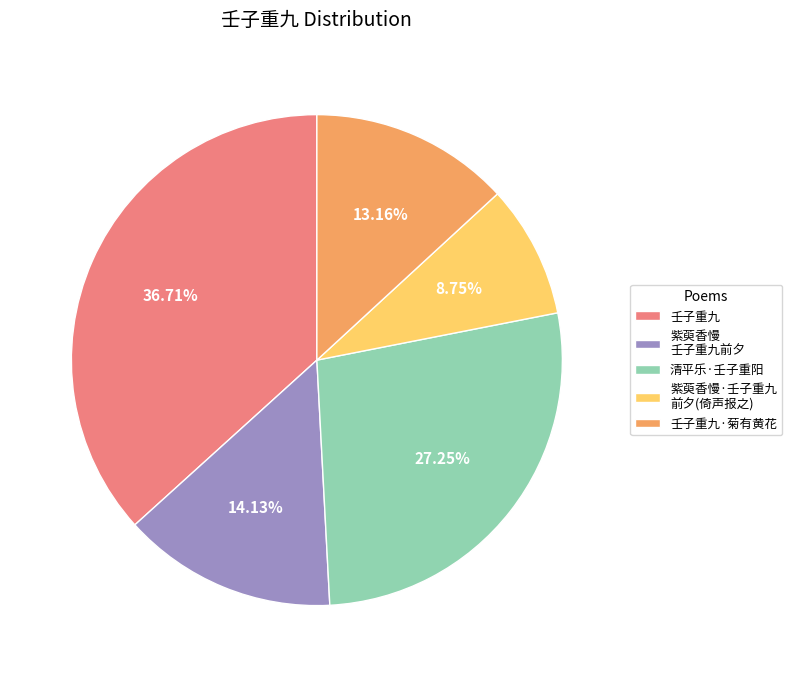

Which has a higher value, 紫萸香慢 壬子重九前夕 or 壬子重九·菊有黄花?

紫萸香慢 壬子重九前夕